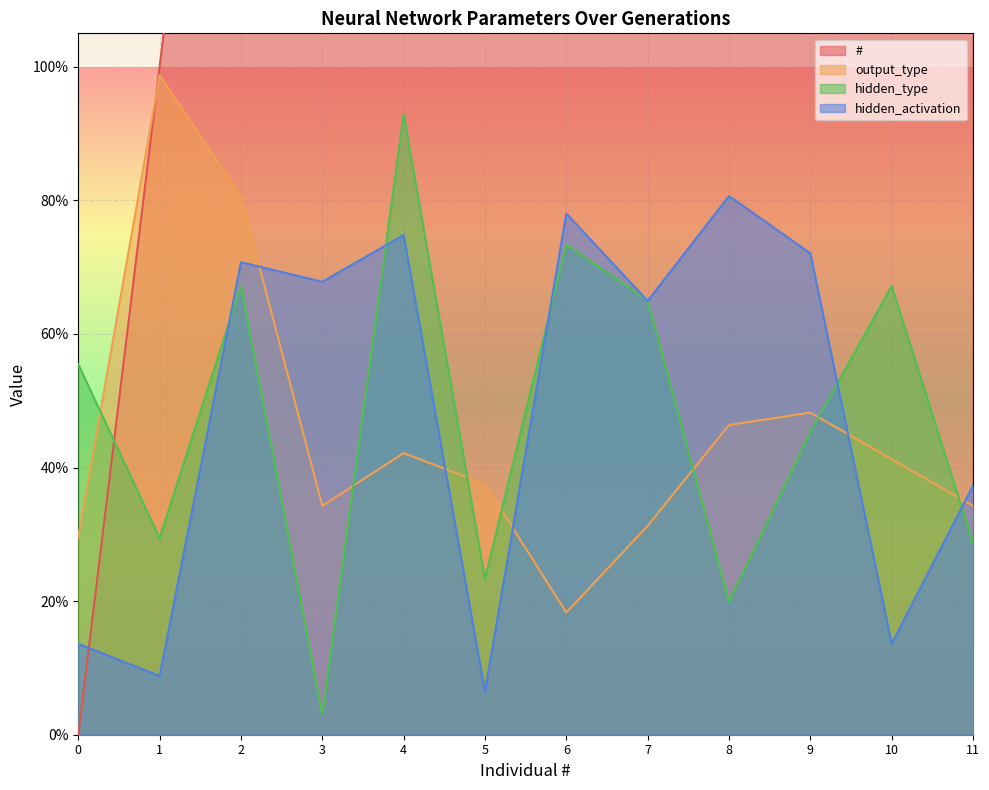

What are all the series names shown in the legend?

#, output_type, hidden_type, hidden_activation